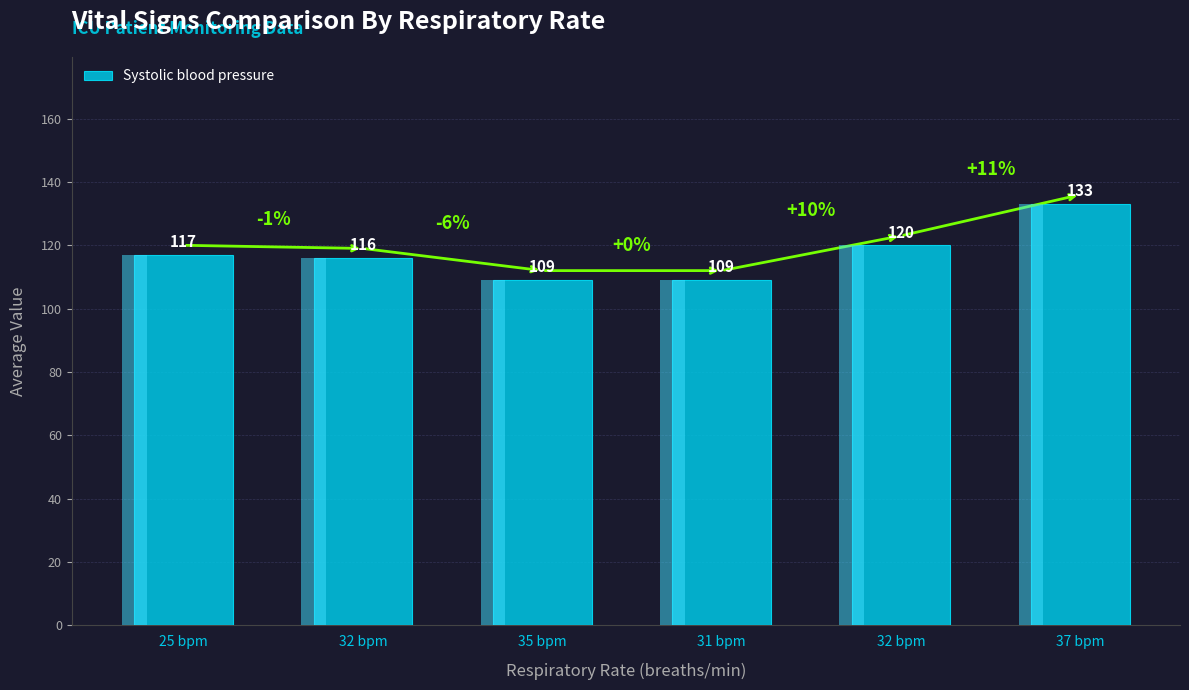

At which category does the chart reach its minimum across all series?

35 bpm